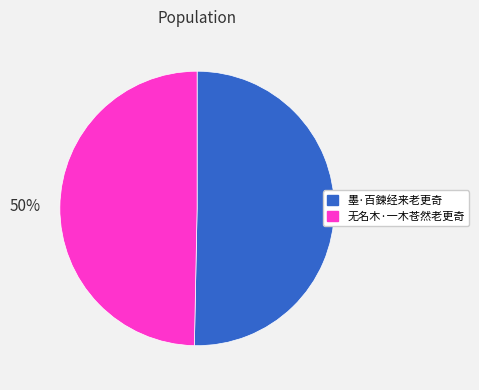

Approximately how many times larger is the value at 墨·百鍊经来老更奇 compared to 无名木·一木苍然老更奇?

1.0